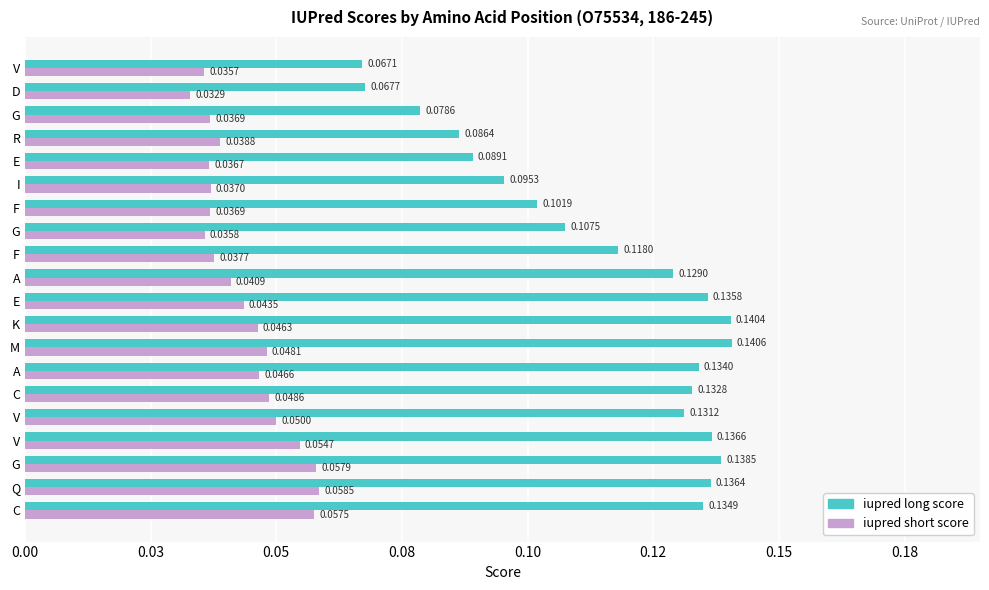

What are all the series names shown in the legend?

iupred long score, iupred short score